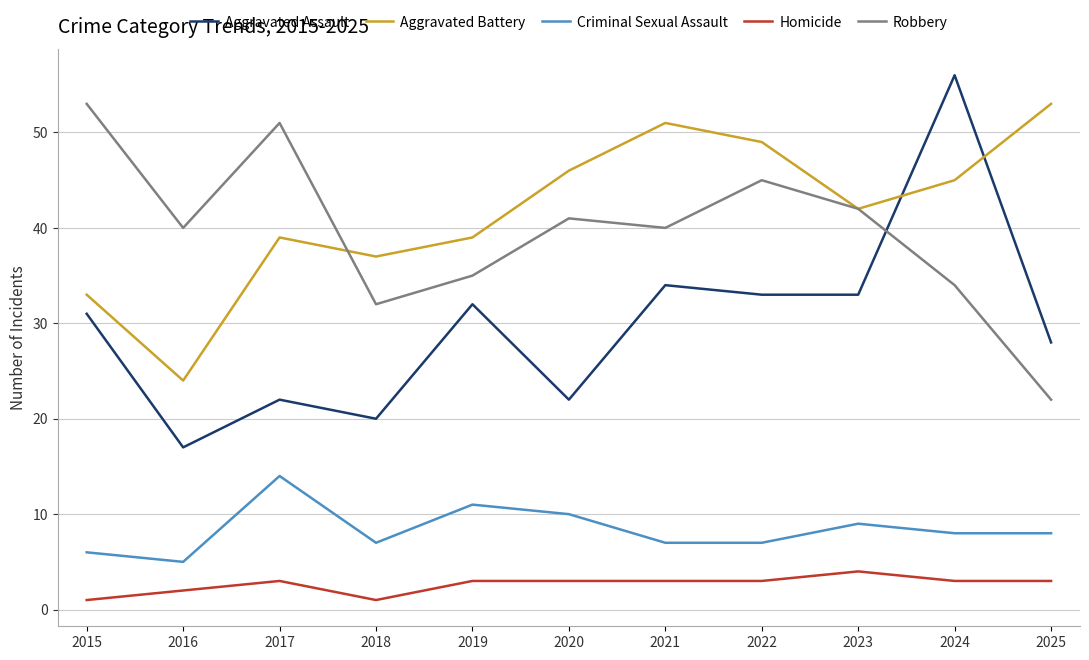

Reading left to right, extract all data points from this chart.

Aggravated Assault: 31	17	22	20	32	22	34	33	33	56	28
Aggravated Battery: 33	24	39	37	39	46	51	49	42	45	53
Criminal Sexual Assault: 6	5	14	7	11	10	7	7	9	8	8
Homicide: 1	2	3	1	3	3	3	3	4	3	3
Robbery: 53	40	51	32	35	41	40	45	42	34	22